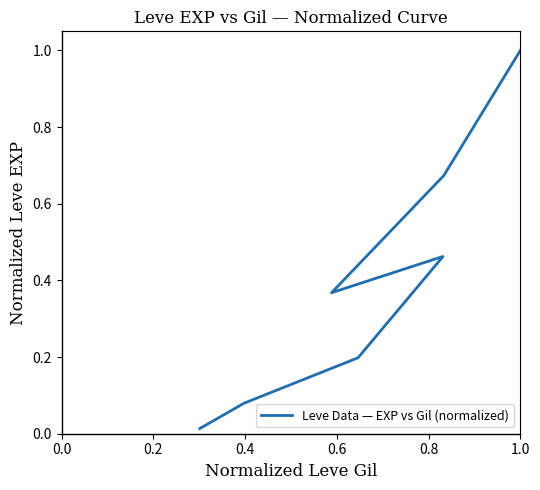

The value at 0.8 is 0.1. True or false?

False